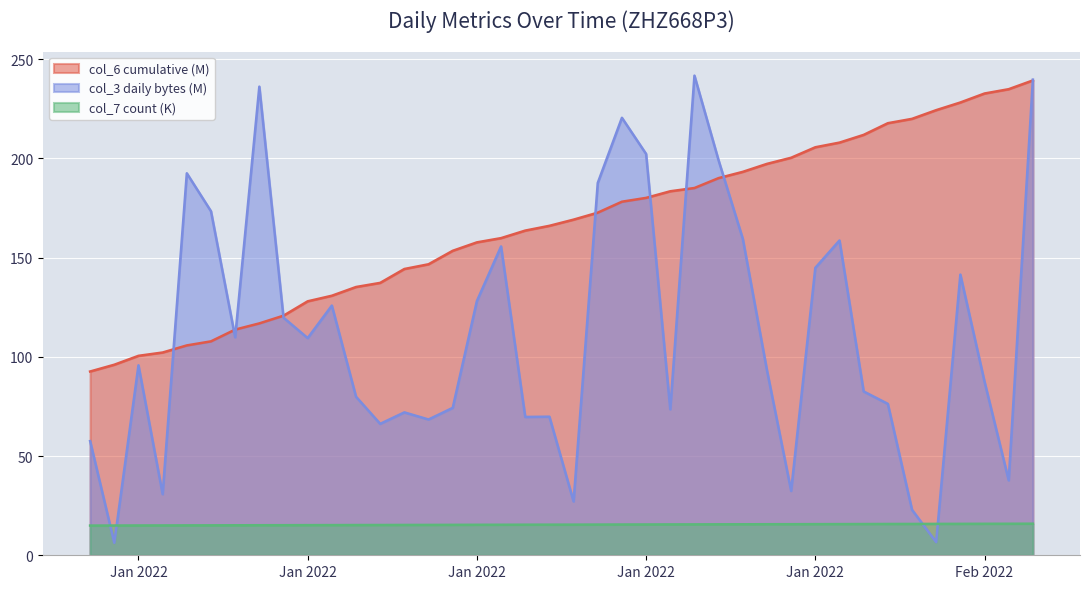

What is the difference between the col_6 (cumul) values at 2022-01-06 and 2022-01-10?

20.2